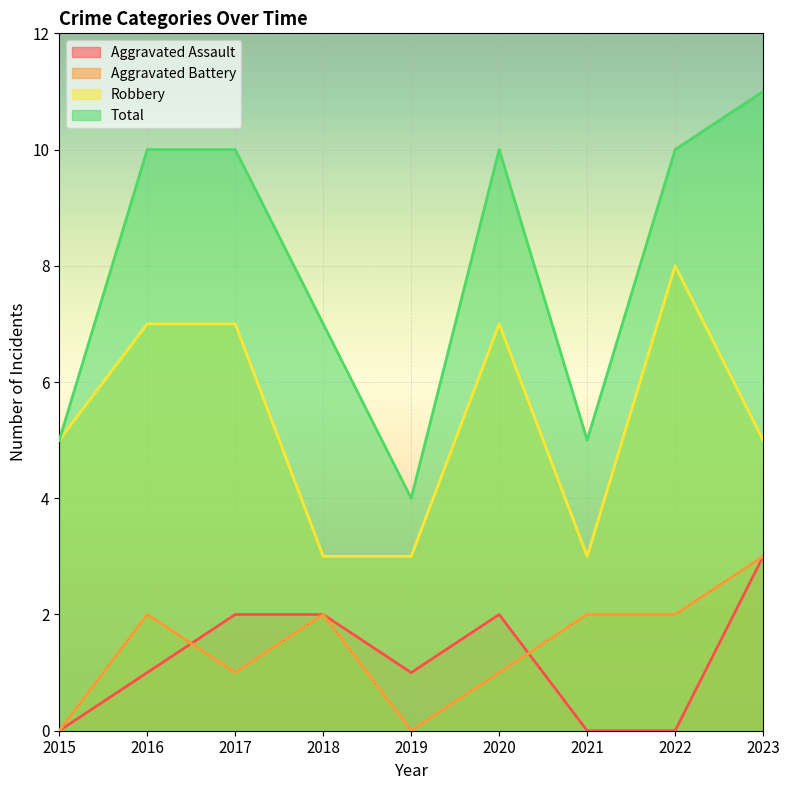

True or false: Aggravated Assault has a value of 0 at 2022.

True